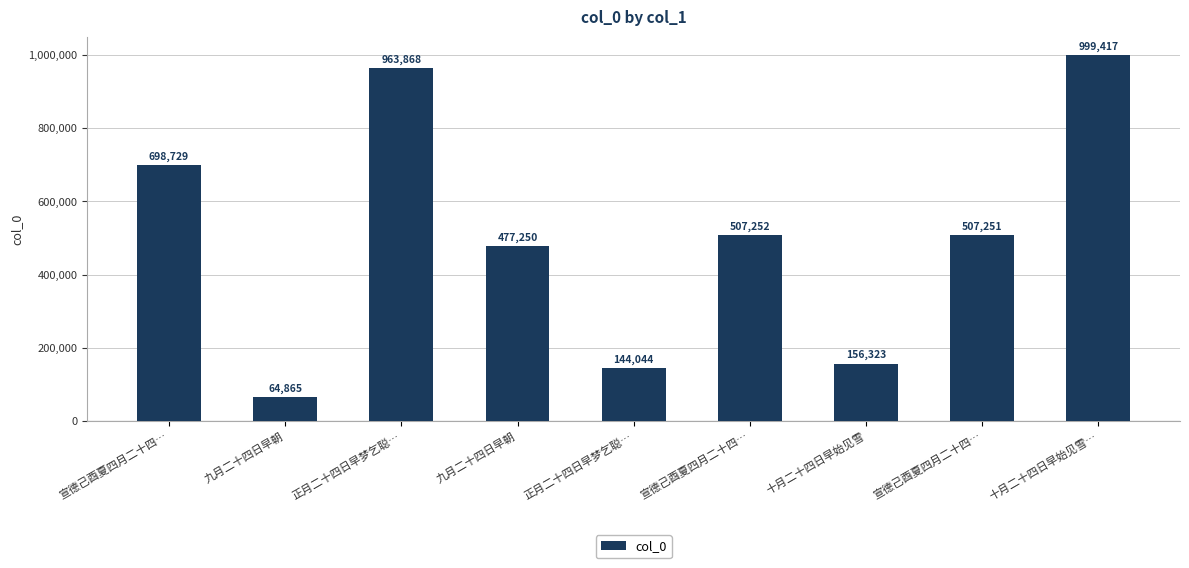

What is the minimum value shown in the chart?

64865